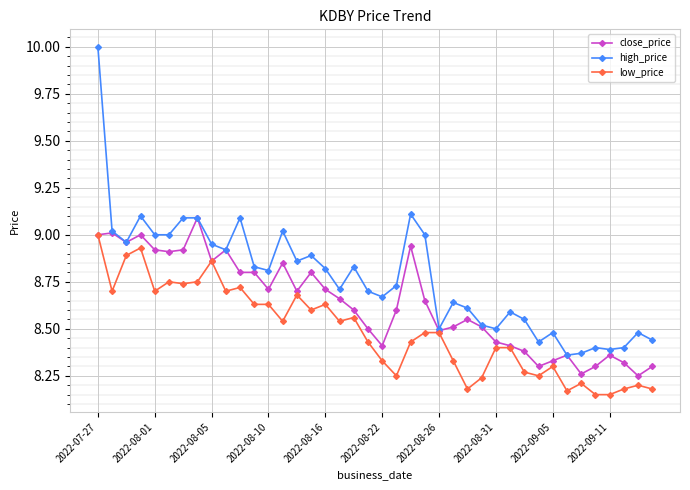

Which series has the widest spread of values?

high_price